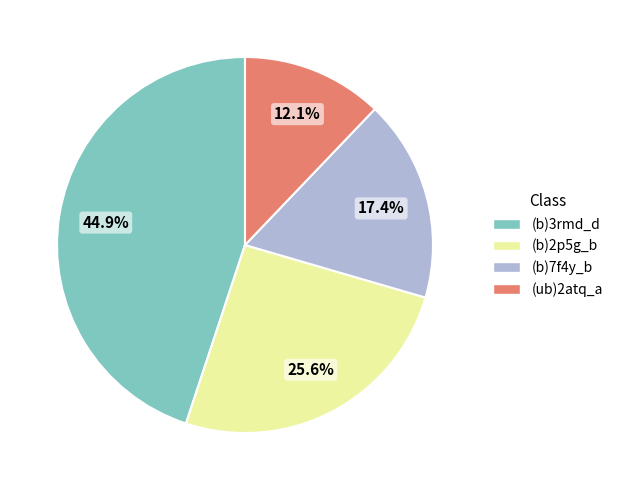

Does (ub)2atq_a represent more than half of the total?

No